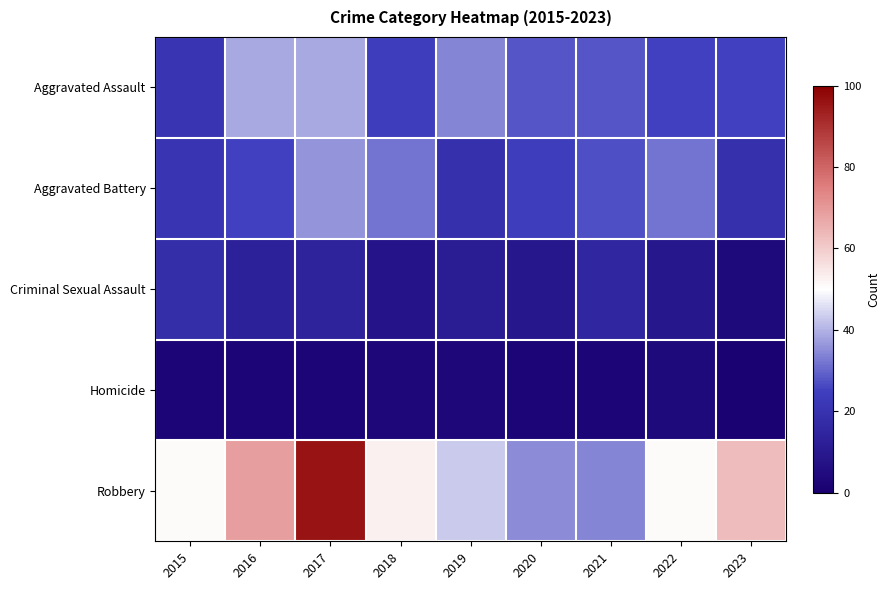

Reading left to right, transcribe all the data shown in this chart.

Aggravated Assault: 2015=21	2016=39	2017=39	2018=24	2019=34	2020=28	2021=28	2022=25	2023=25
Aggravated Battery: 2015=21	2016=25	2017=36	2018=32	2019=19	2020=24	2021=27	2022=32	2023=19
Criminal Sexual Assault: 2015=18	2016=13	2017=14	2018=8	2019=11	2020=9	2021=15	2022=9	2023=4
Homicide: 2015=2	2016=2	2017=2	2018=3	2019=3	2020=2	2021=2	2022=4	2023=1
Robbery: 2015=51	2016=69	2017=96	2018=53	2019=43	2020=35	2021=34	2022=51	2023=63